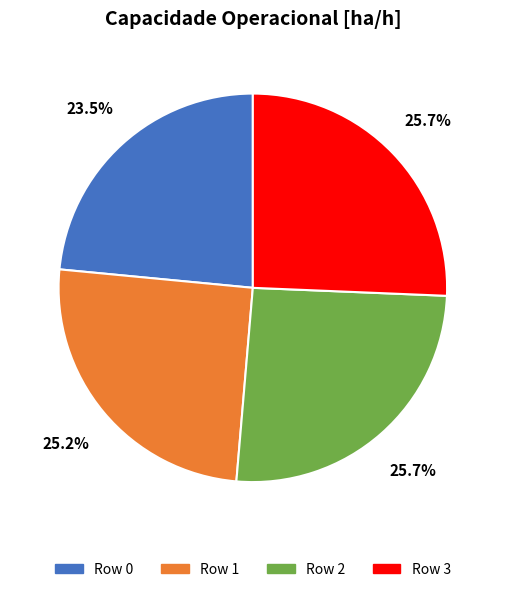

Is it true that Row 2 is 36% of the pie?

False